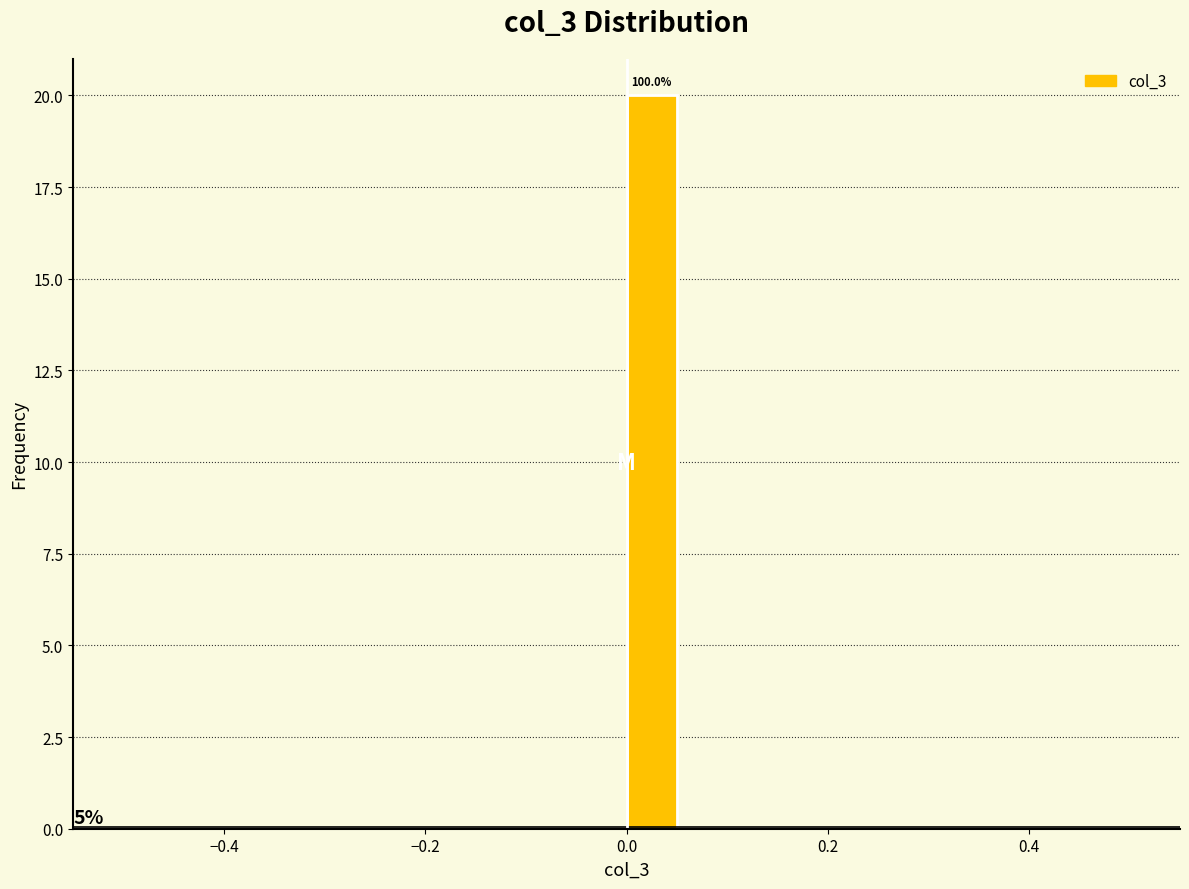

Read against the x-axis, roughly where is the centre of the tallest bar?

0.02